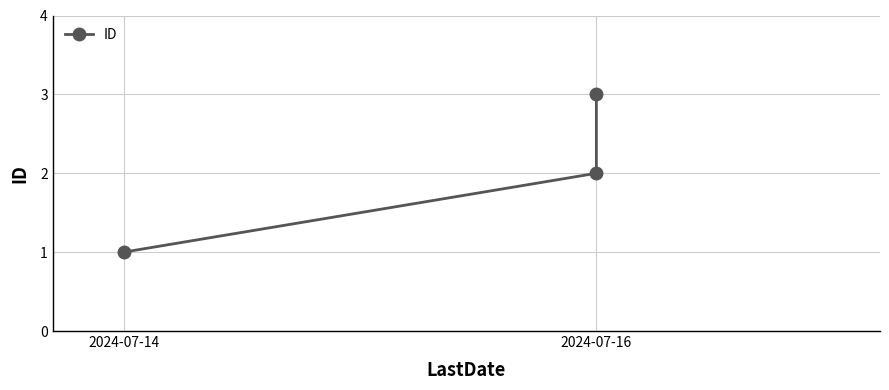

Count the number of values greater than 2.

1